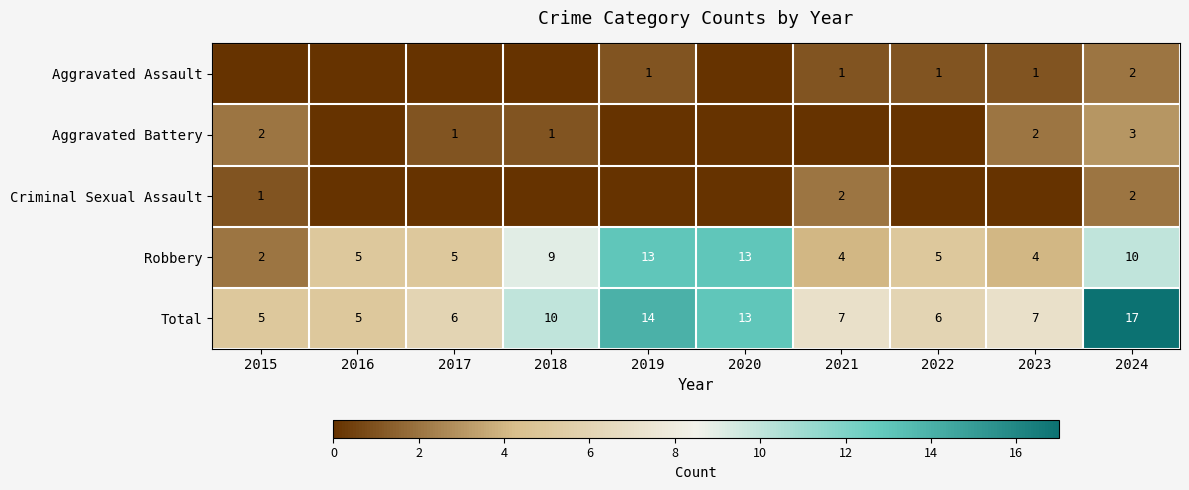

At which label is Total closest to 11?

2018